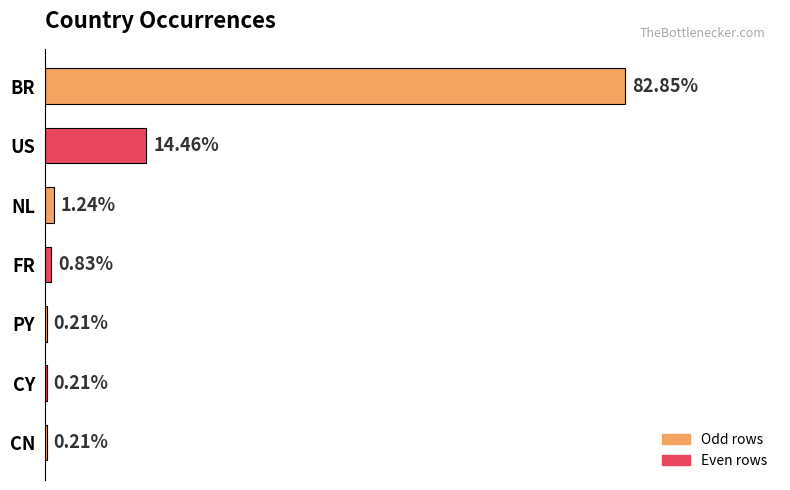

At which category does the chart reach its peak across all series?

BR